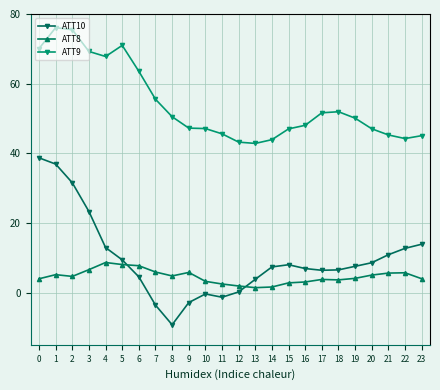

What is the difference between the maximum and minimum values in the ATT8 series?

7.2